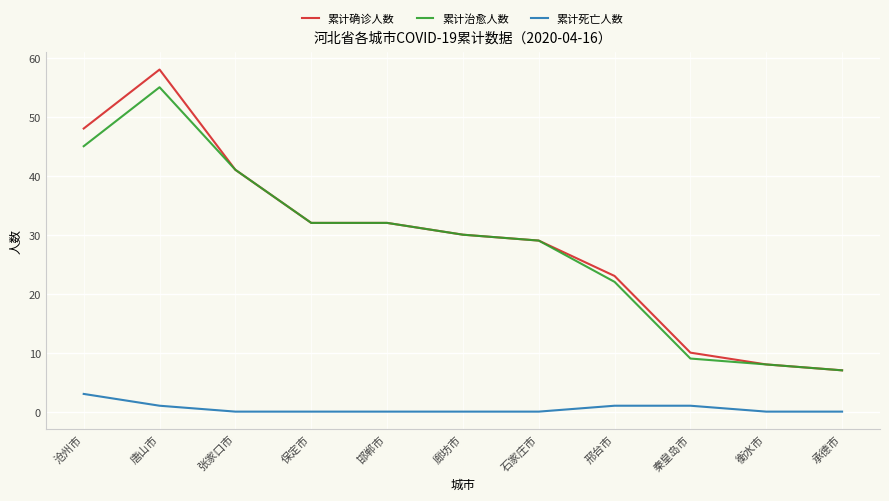

Which series changed the most between 唐山市 and 衡水市?

累计确诊人数